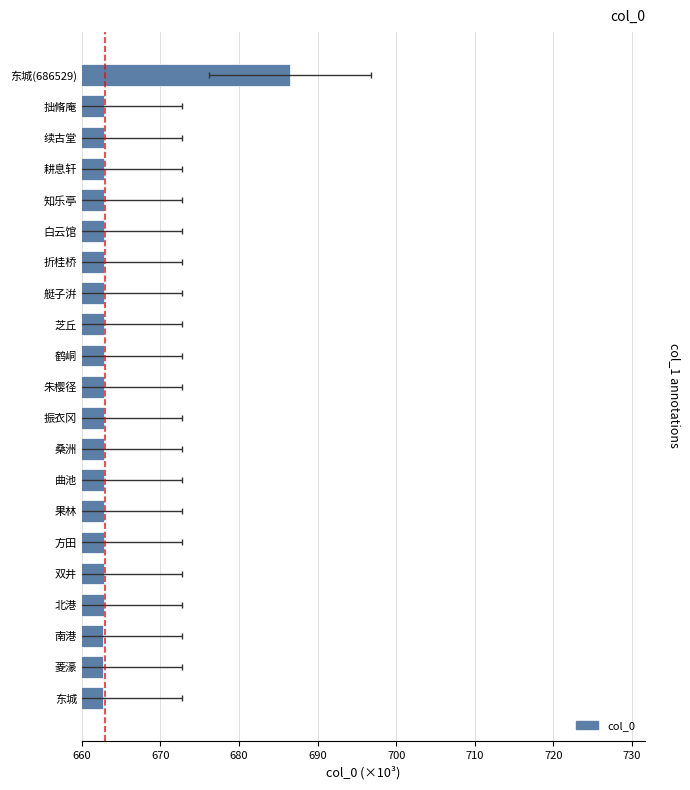

Is it true that the value at 振衣冈 is 662.8?

True